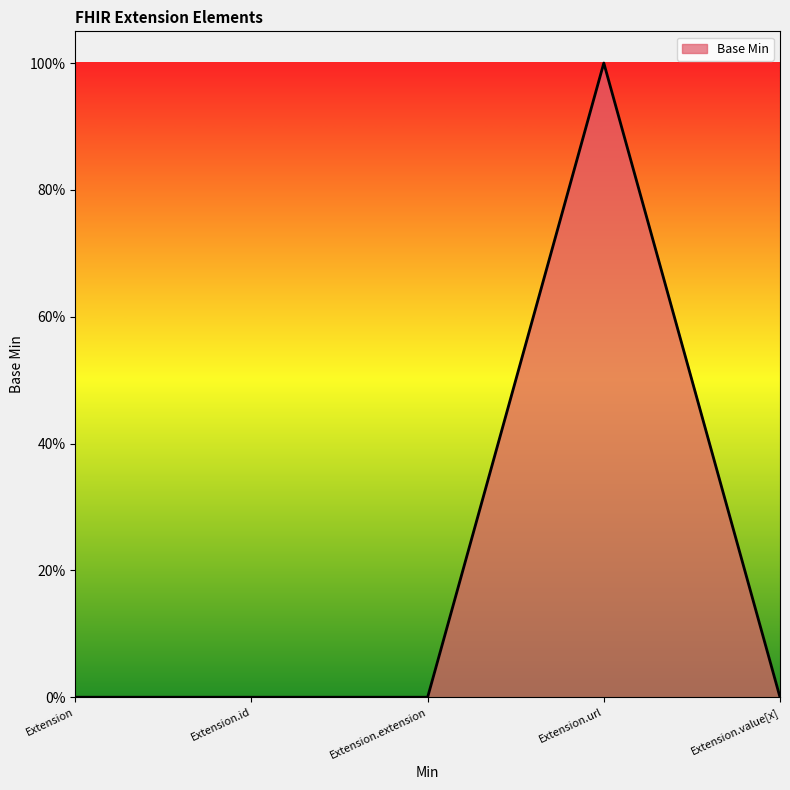

Is it true that the value at Extension.extension is -1?

False